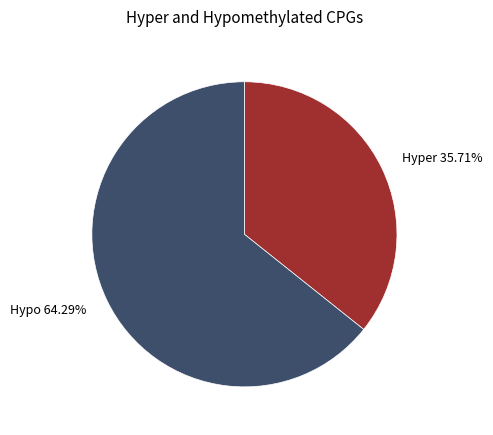

What is the smallest slice in the pie chart?

Hyper 35.71%